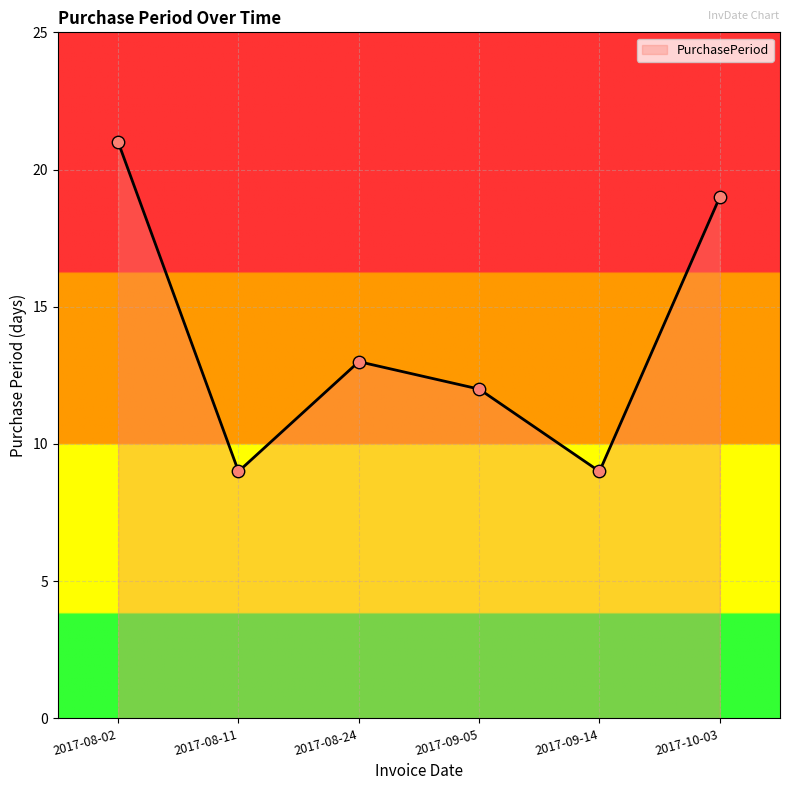

Between 2017-08-02 and 2017-08-24, which is larger?

2017-08-02